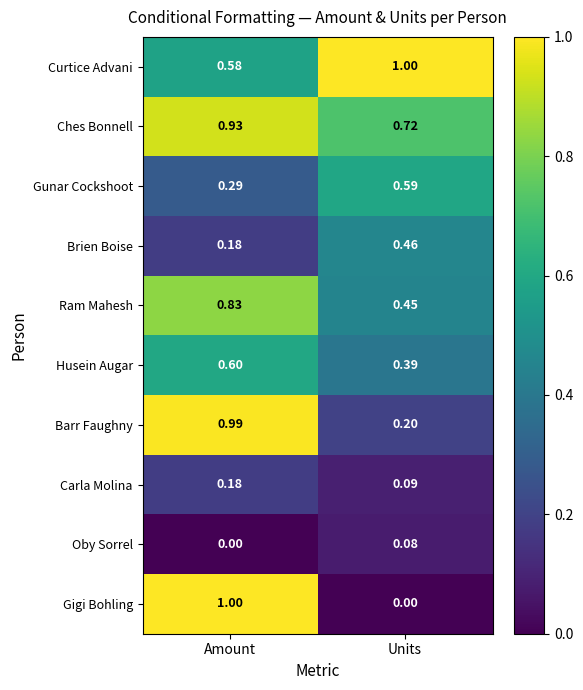

Which series has the largest range (max minus min)?

Gigi Bohling